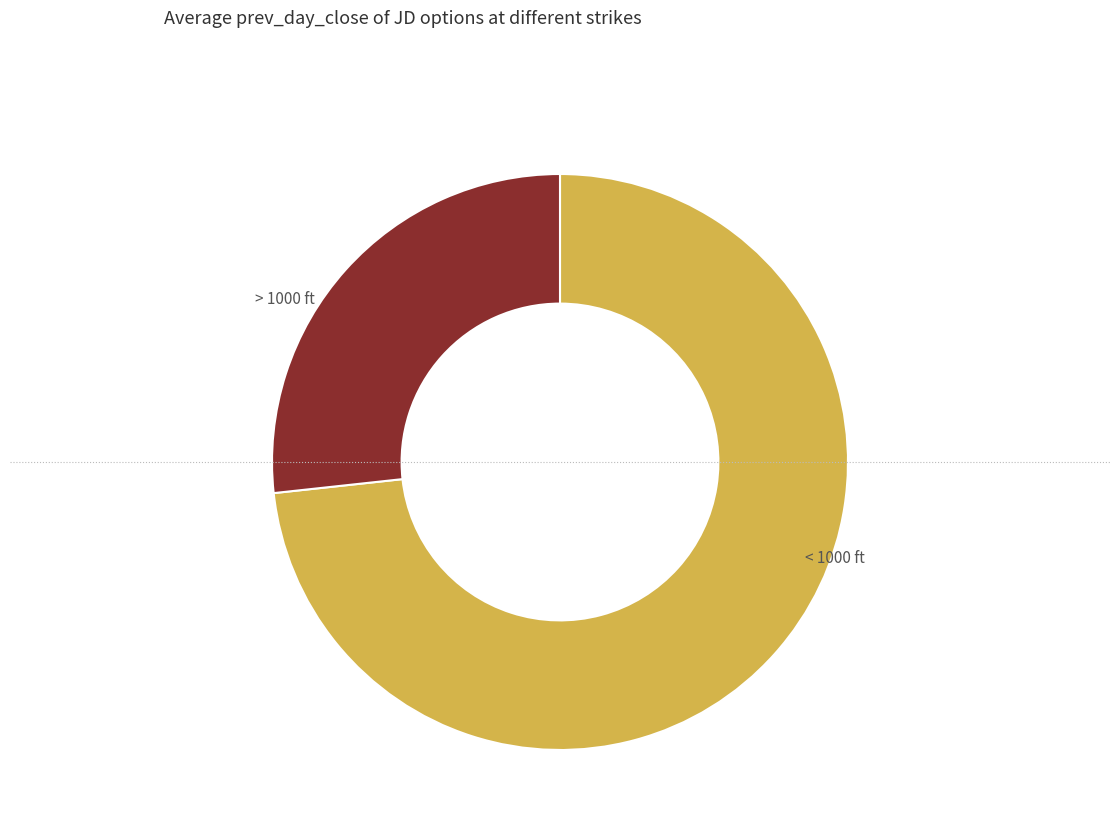

Is there a majority slice in this chart?

Yes